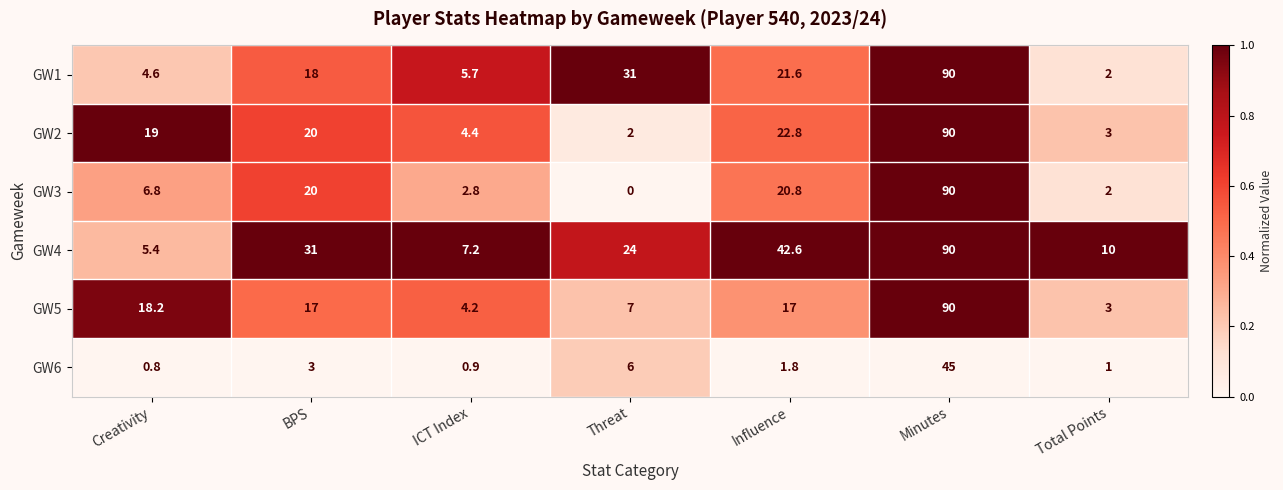

Which series has the widest spread of values?

GW3